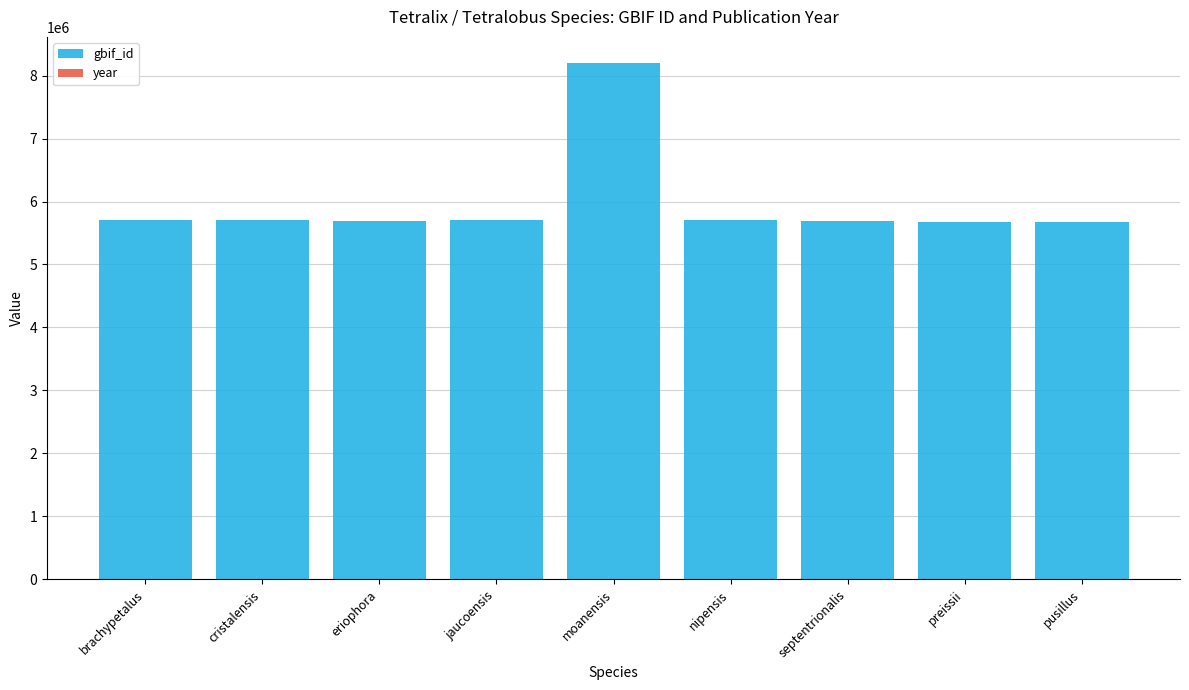

What is the difference between the maximum and second lowest values in the gbif_id series?

2535817